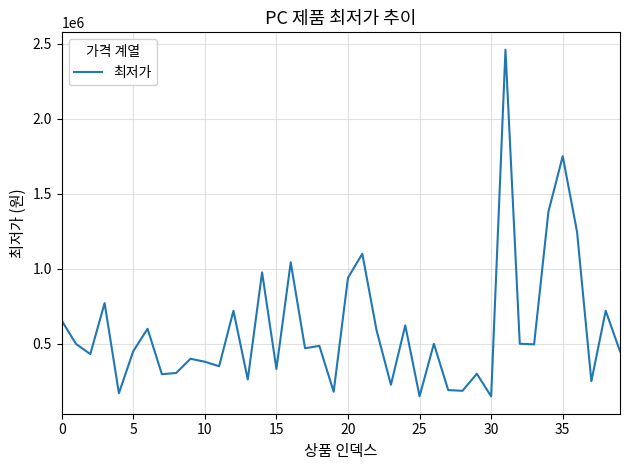

What is the smallest value displayed?

148000